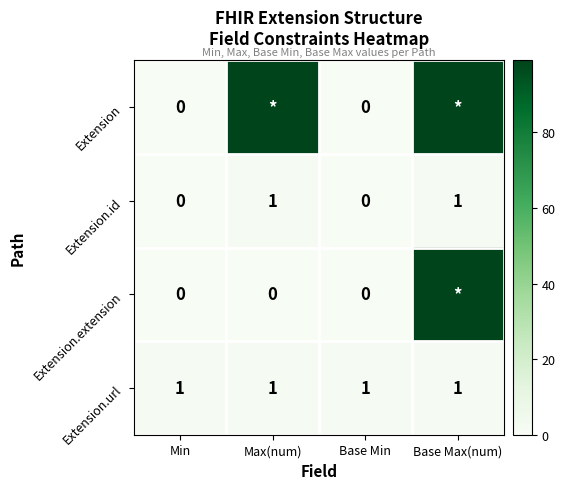

What is the sum of all Extension.url values?

4